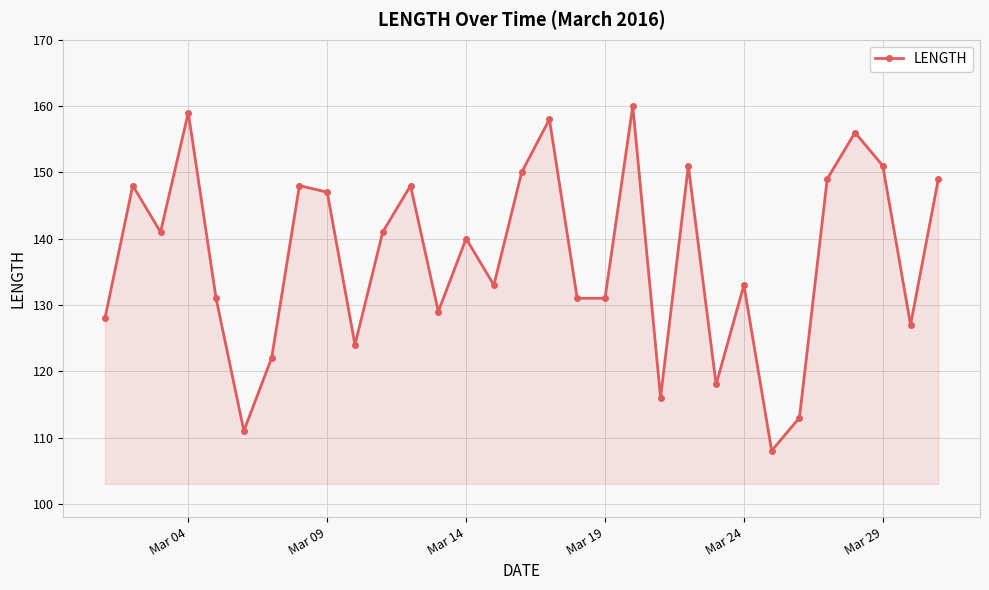

How many data points are less than 140?

15